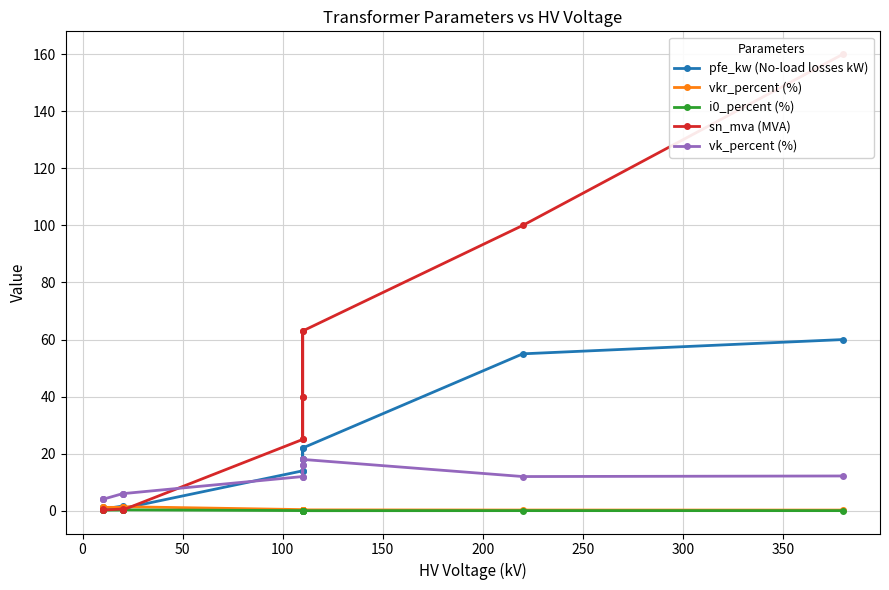

What is the sum of all vkr_percent (%) values?

10.3